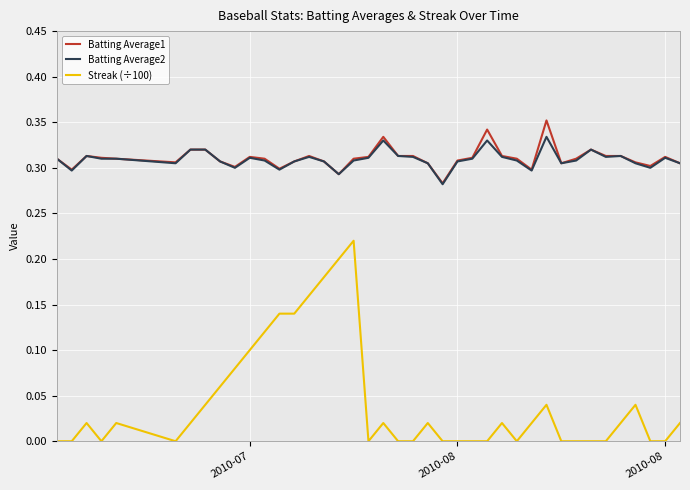

True or false: Batting Average2 and Streak (÷100) cross at least once.

False